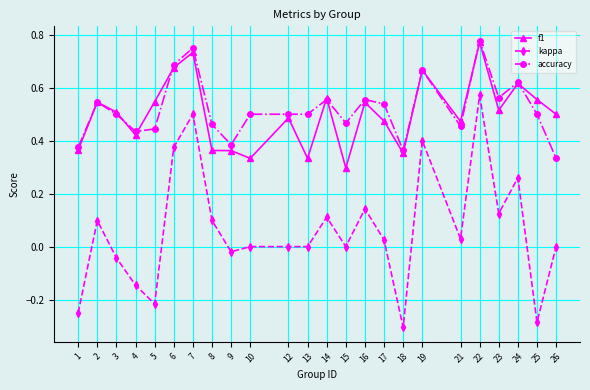

Is it true that f1 equals 0.3 at 15?

True